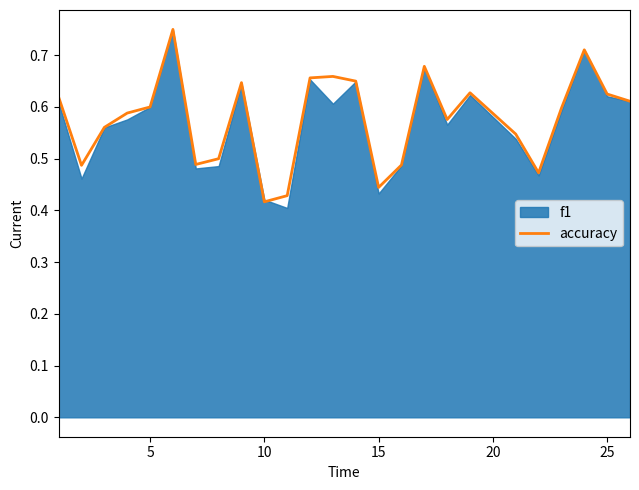

What is the minimum value shown in the chart?

0.4